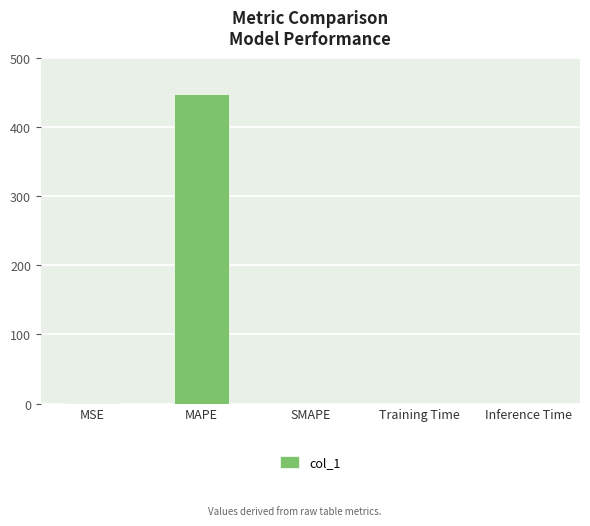

What is the sum of all values?

448.4